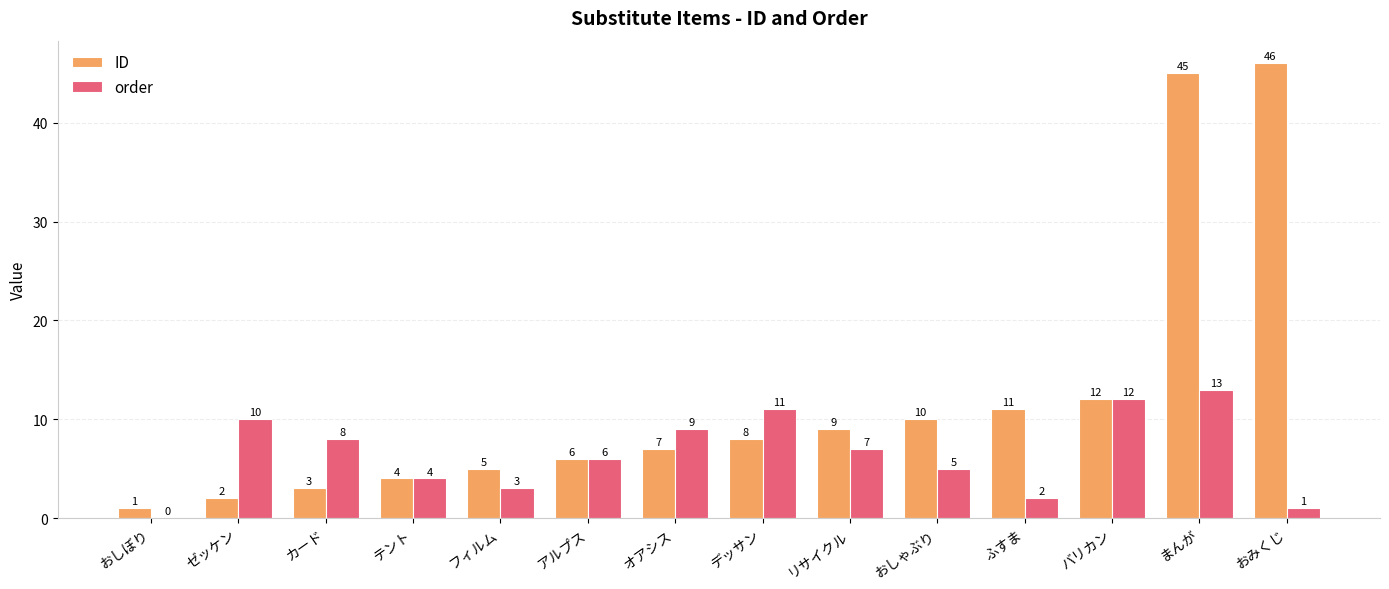

Reading left to right, what are all the values shown in this chart?

ID: 1	2	3	4	5	6	7	8	9	10	11	12	45	46
order: 0	10	8	4	3	6	9	11	7	5	2	12	13	1